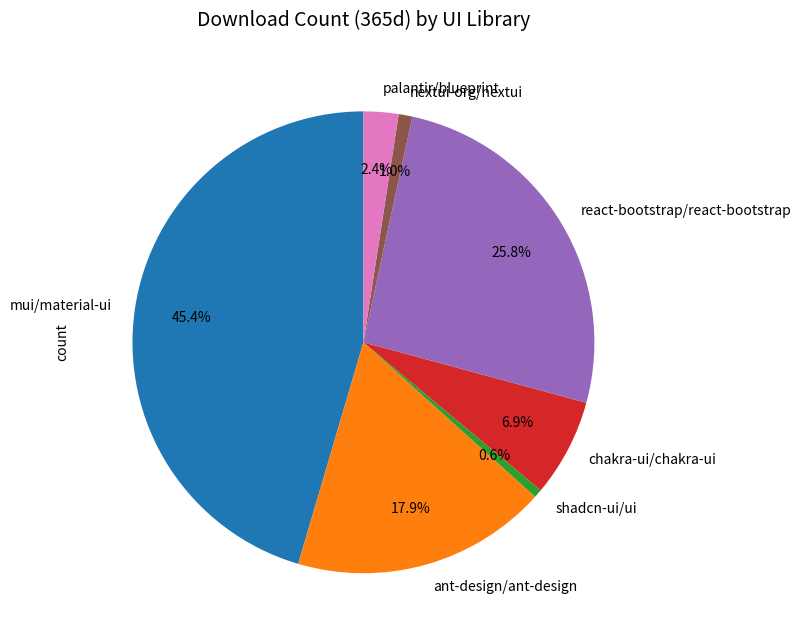

Between palantir/blueprint and react-bootstrap/react-bootstrap, which is larger?

react-bootstrap/react-bootstrap